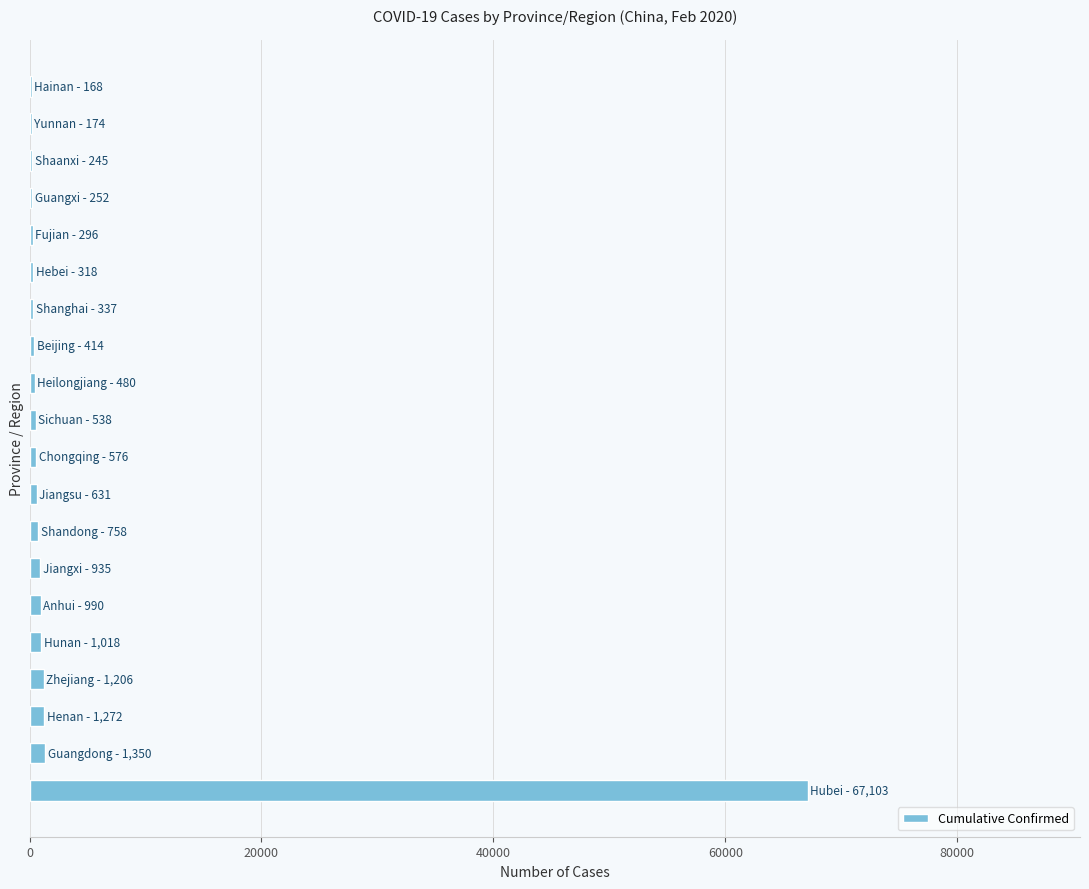

What is the greatest value displayed?

67103